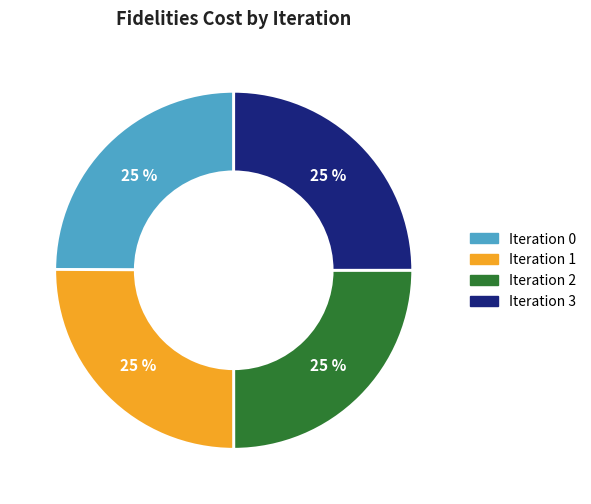

What percentage is the Iteration 3 slice, to the nearest percent?

25%